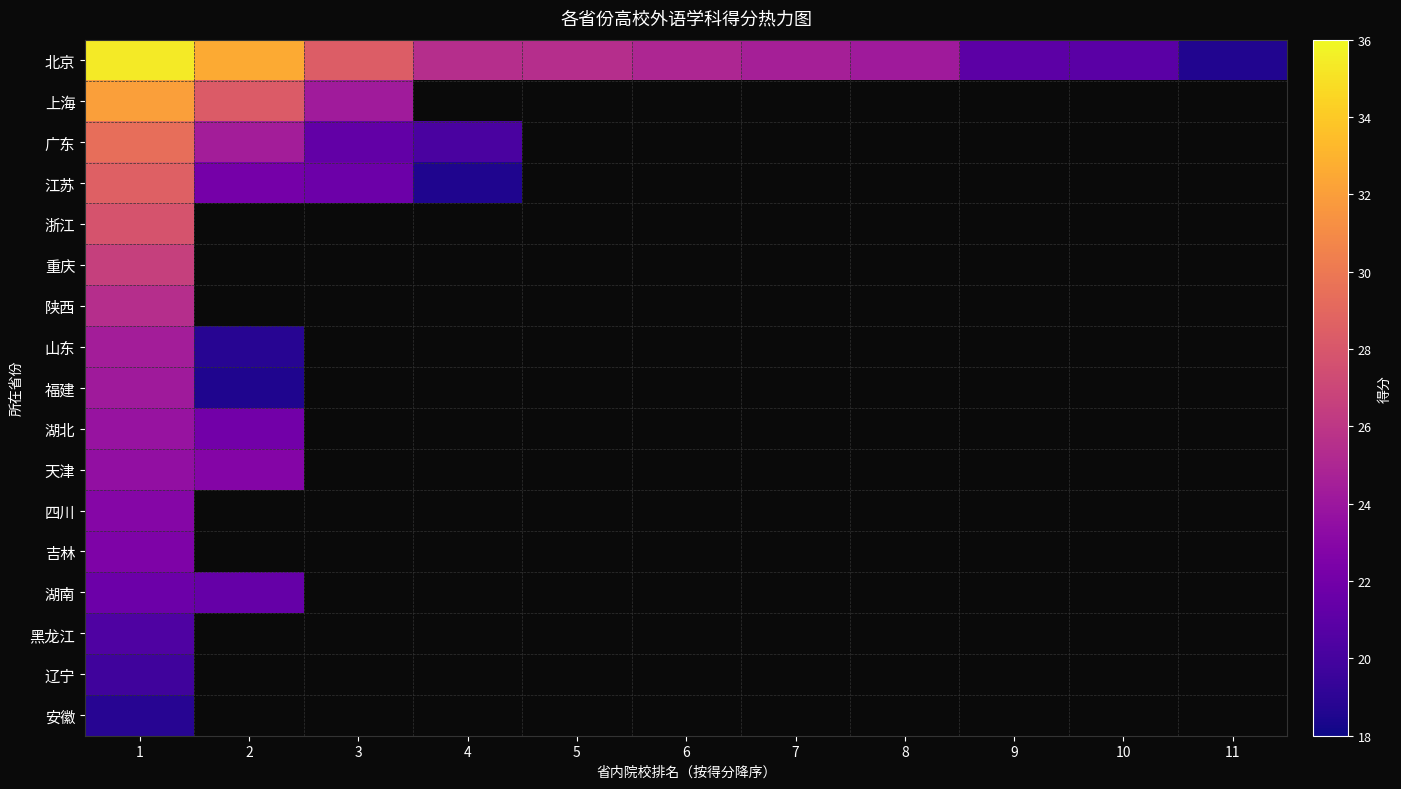

How many series are shown in this chart?

17